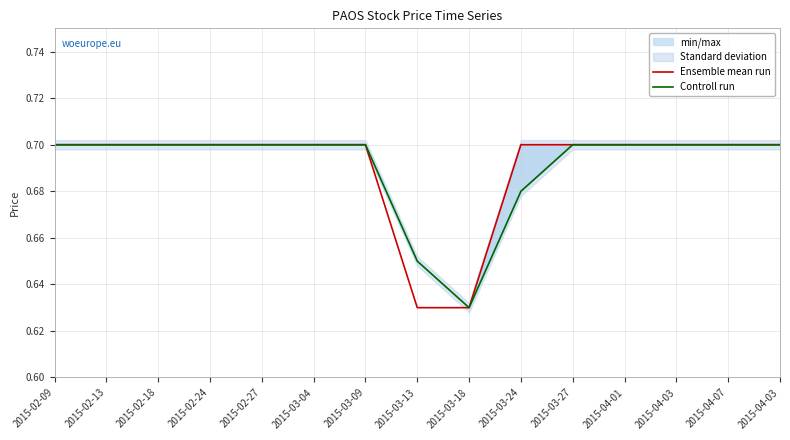

The value of Ensemble mean run at 2015-03-13 is 0.6. True or false?

True